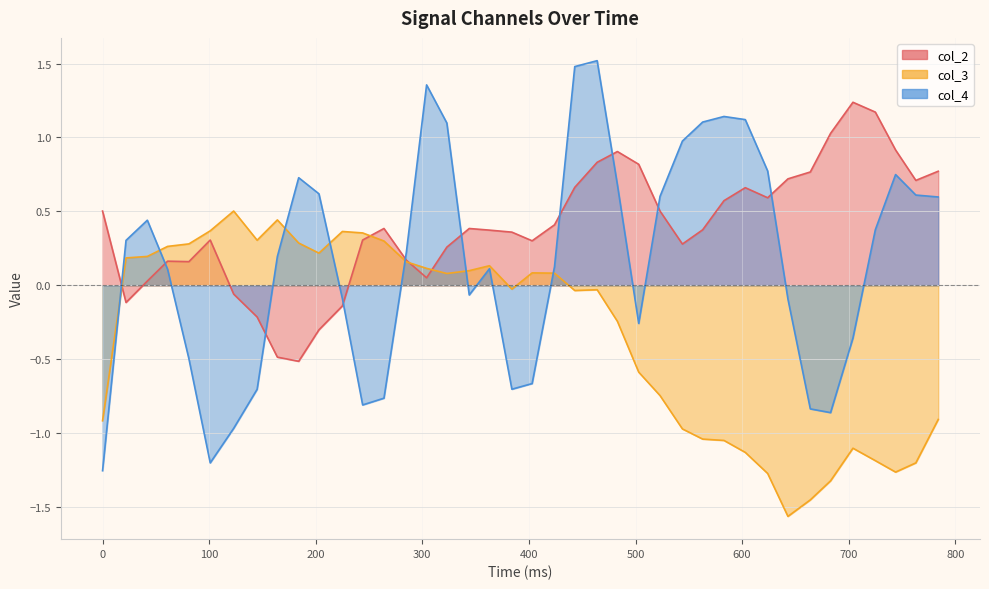

What are all the series names shown in the legend?

col_2, col_3, col_4